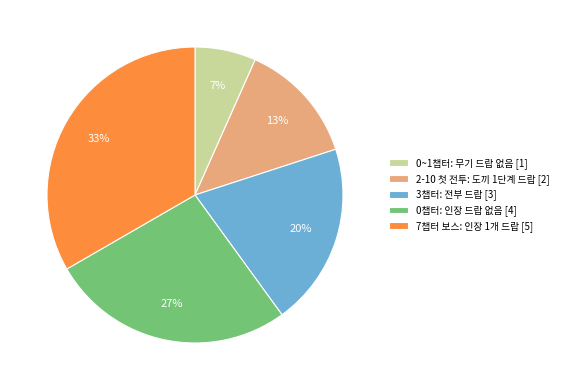

How many slices are in this pie chart?

5